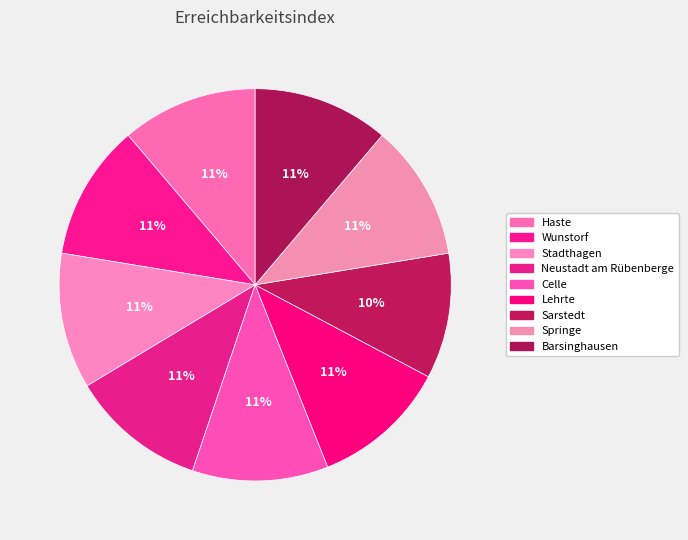

To the nearest percent, what portion does Haste represent?

11%